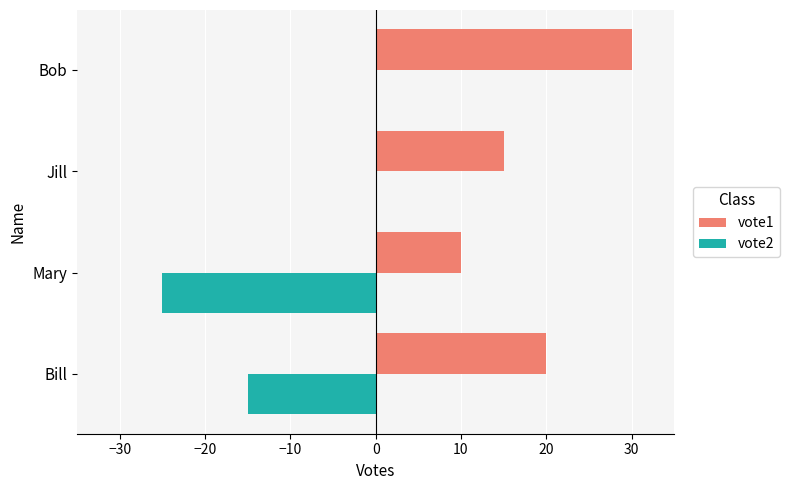

True or false: vote1 has a value of 4 at Jill.

False